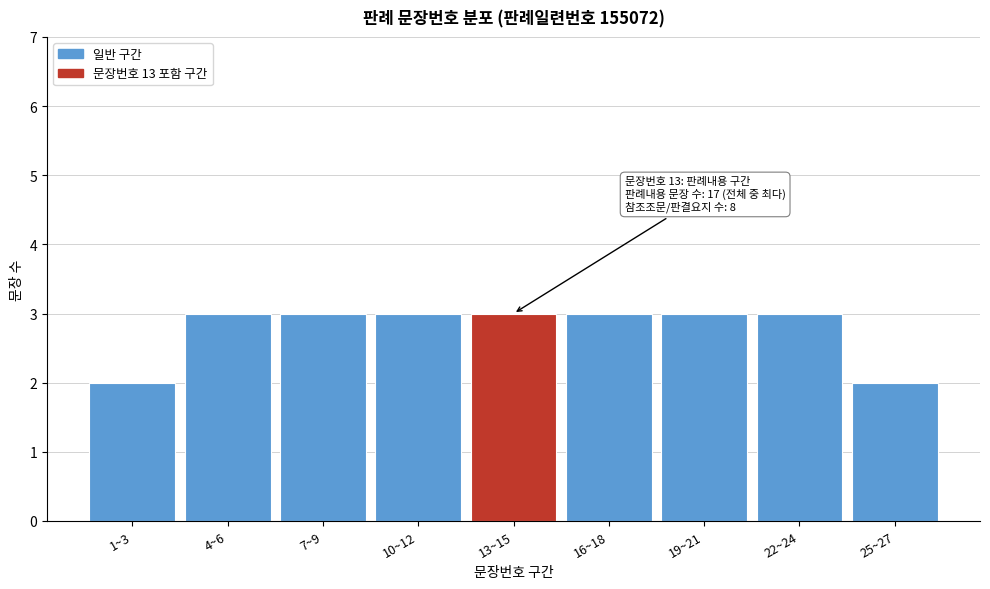

Reading left to right, extract all data points from this chart.

2	3	3	3	3	3	3	3	2